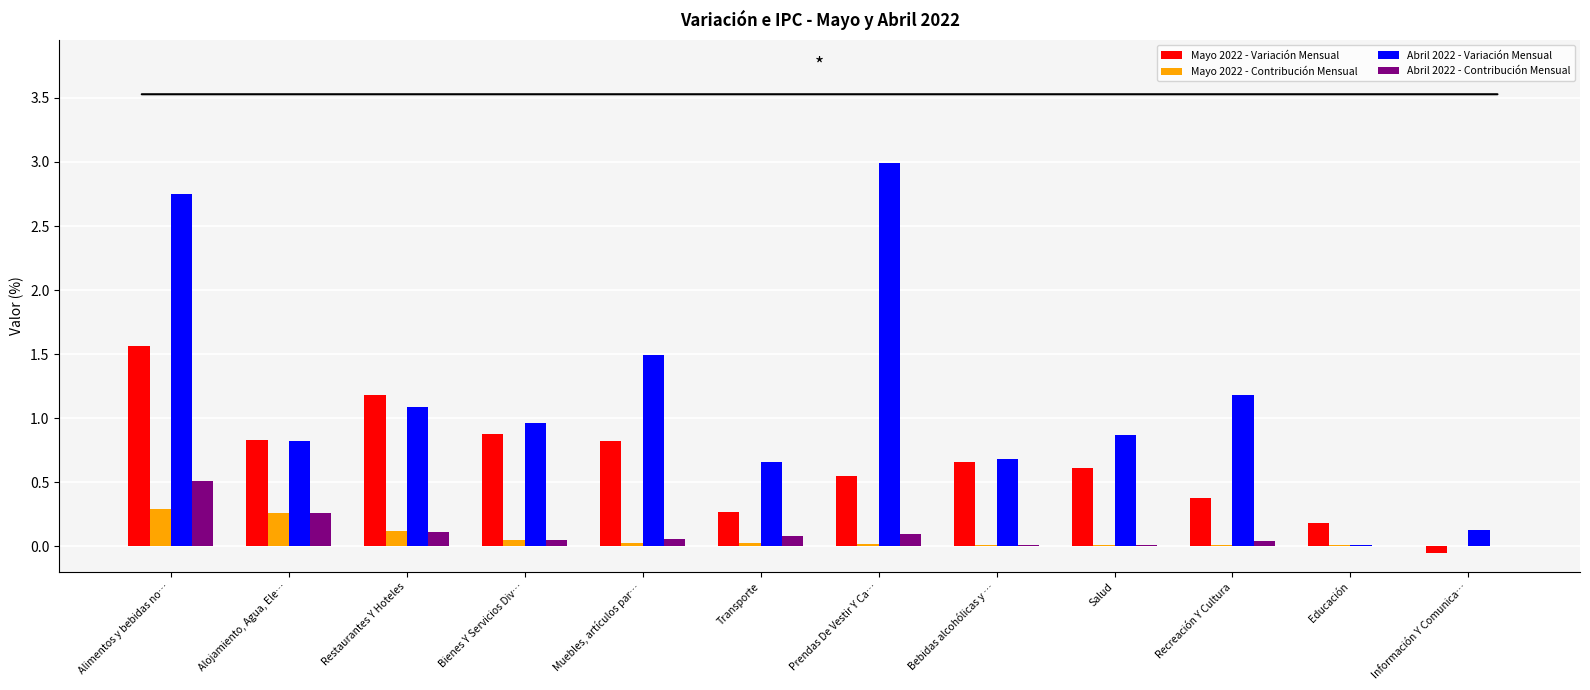

Are the bars horizontal?

No